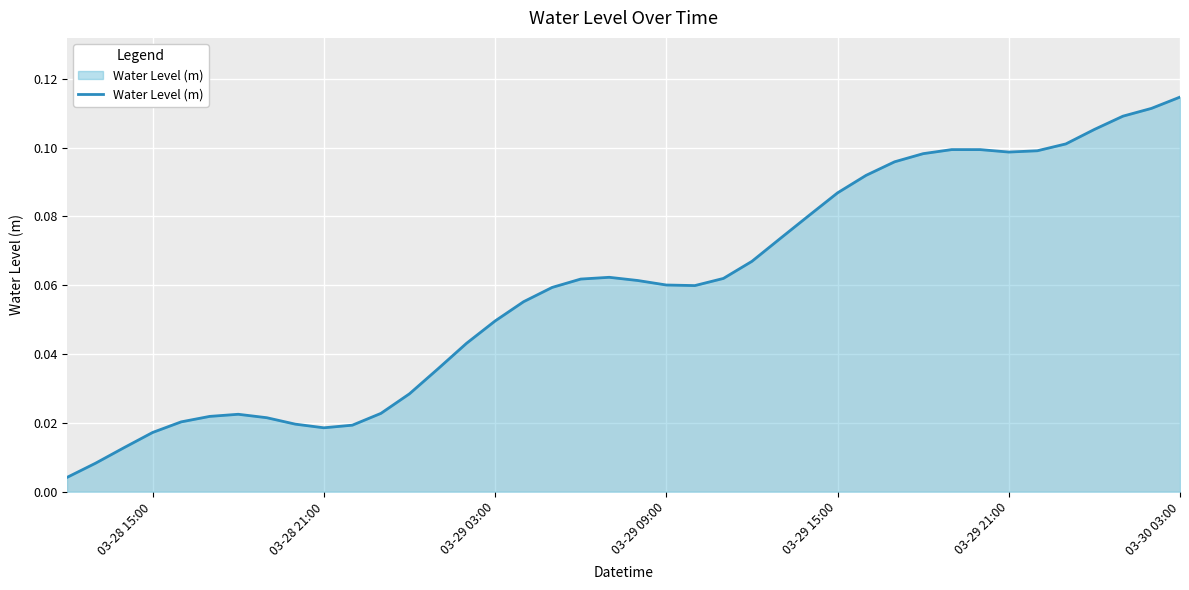

How many lines are shown in the chart?

1